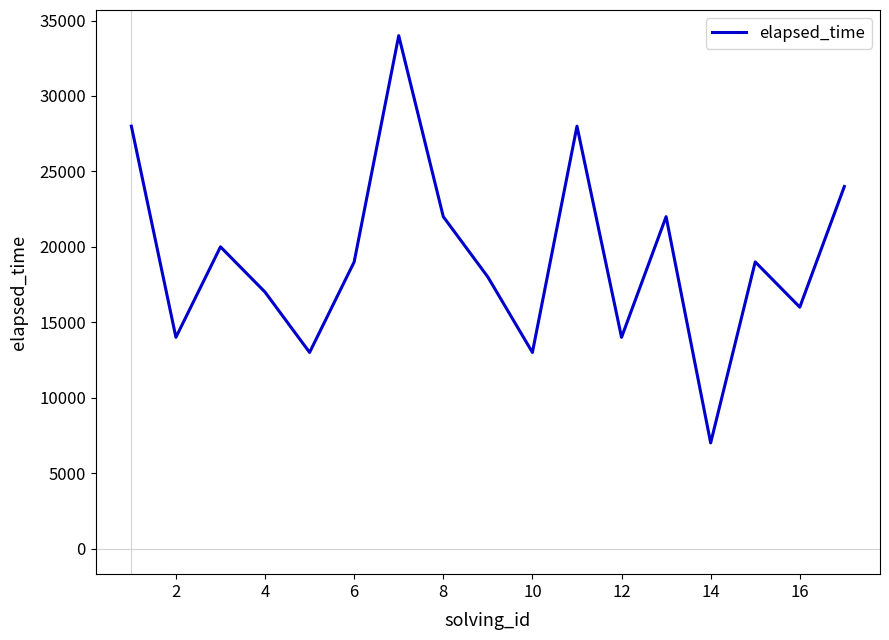

What is the minimum value shown in the chart?

7000